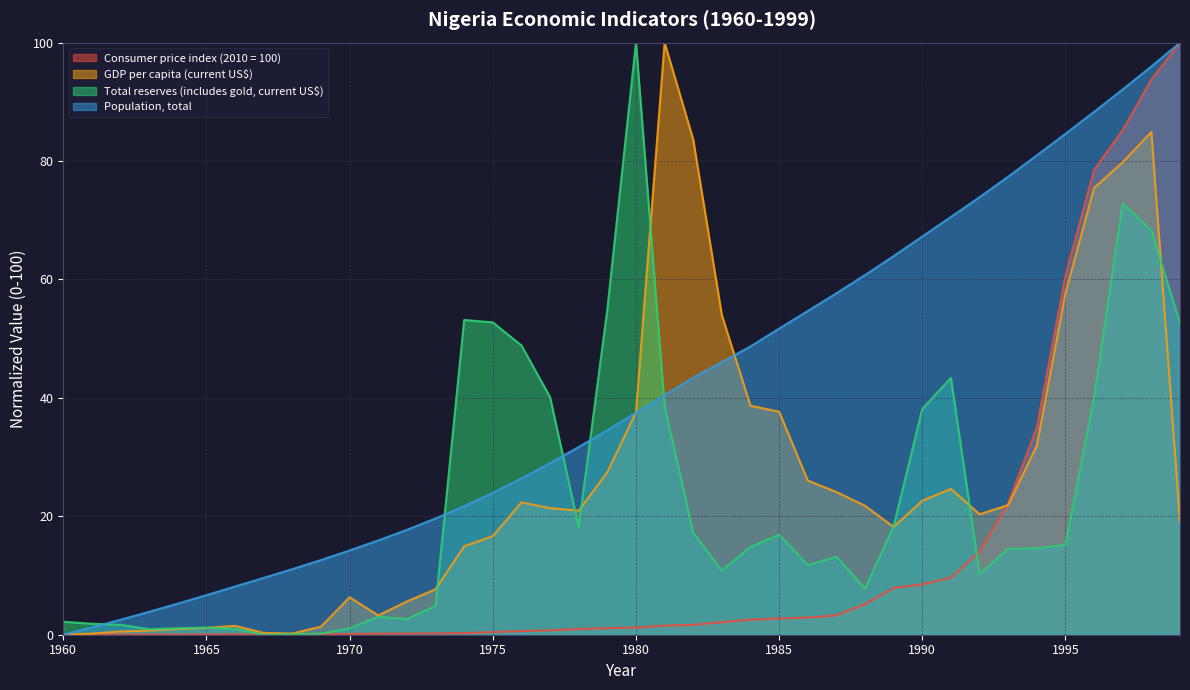

Where does the GDP per capita (current US$) series first go above 21?

1976